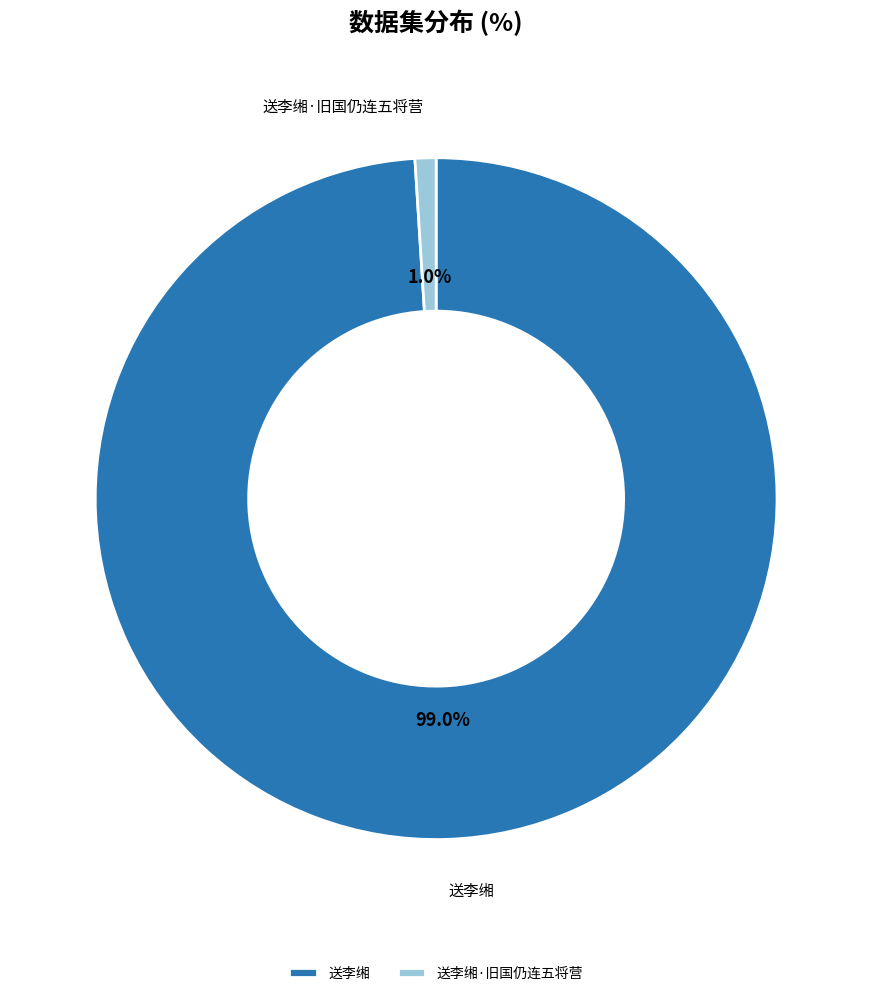

To the nearest percent, what is the average slice percentage?

50%